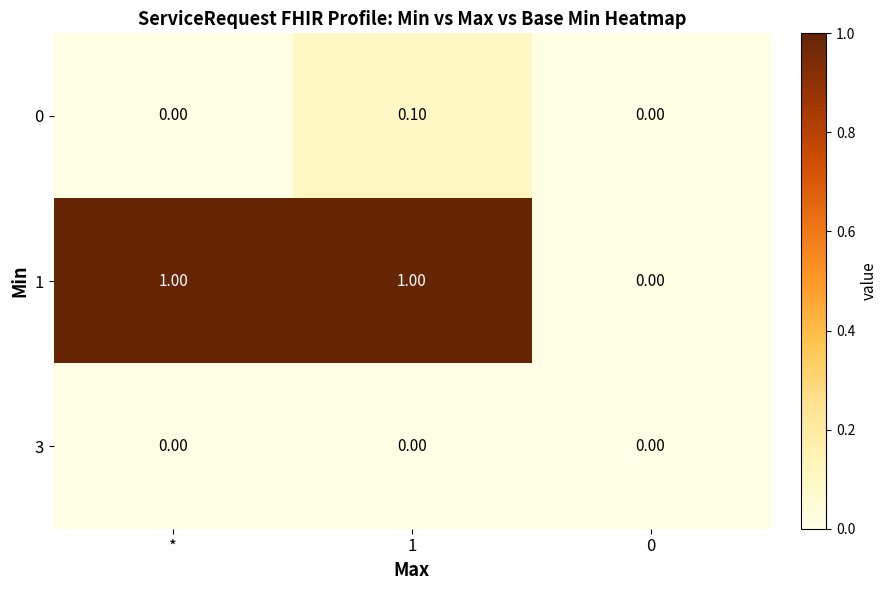

How many categories are shown in the chart?

3